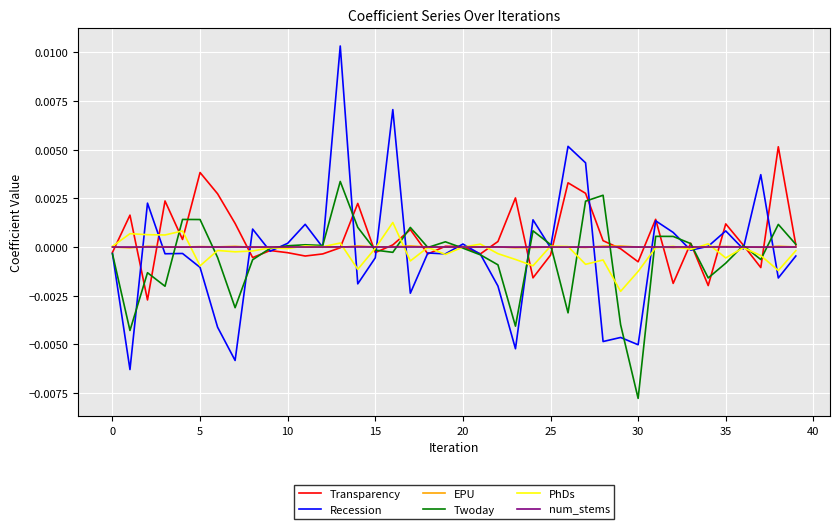

Does the chart display data point markers on the line(s)?

No